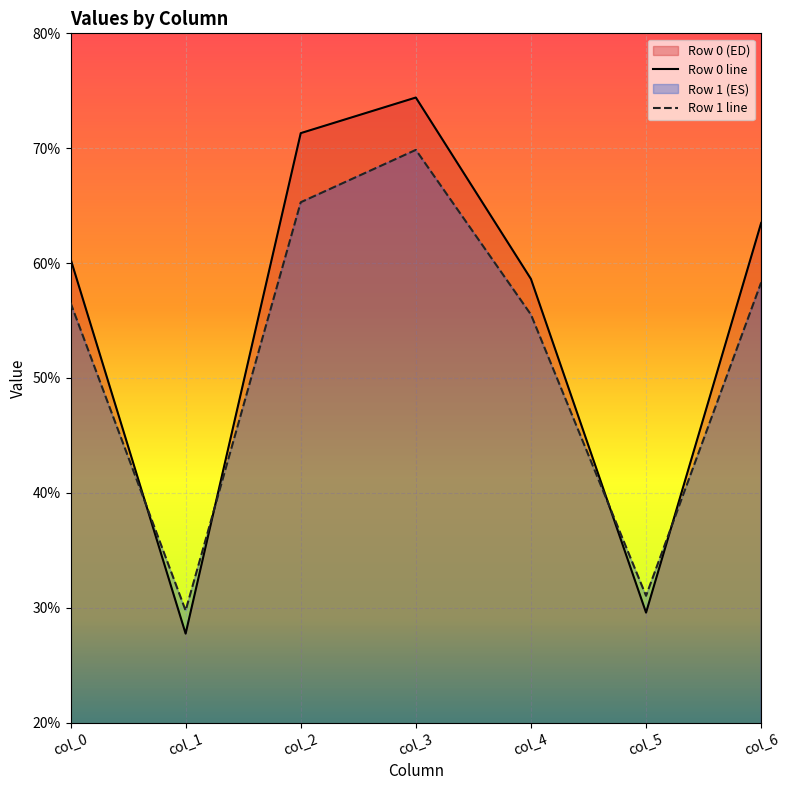

List the labels in order of Row 0 line value, smallest first.

col_1, col_5, col_4, col_0, col_6, col_2, col_3